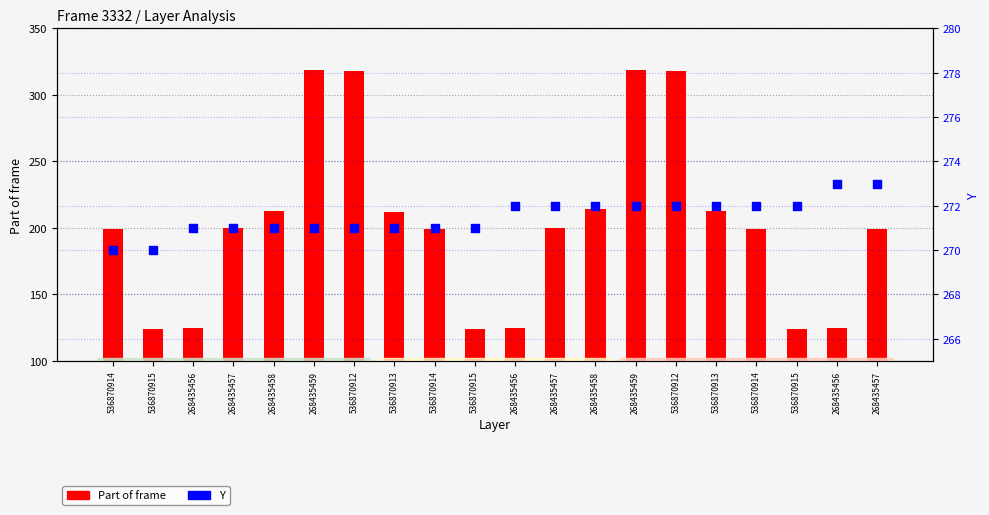

Which series has the largest Y range (max minus min)?

Part of frame